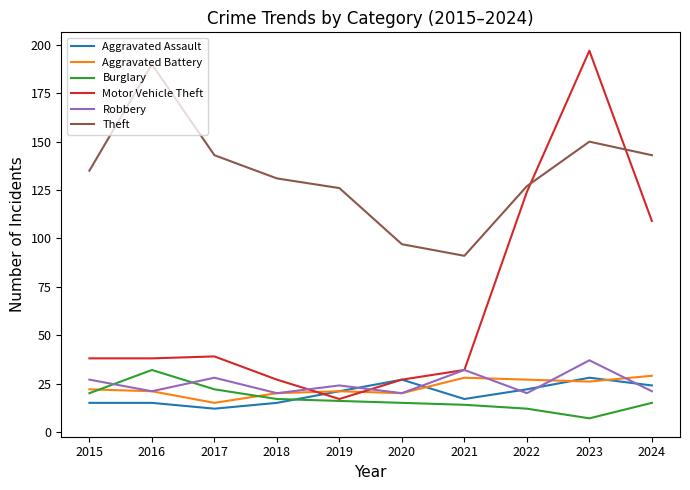

Rank the series at 2017 from lowest to highest value.

Aggravated Assault, Aggravated Battery, Burglary, Robbery, Motor Vehicle Theft, Theft